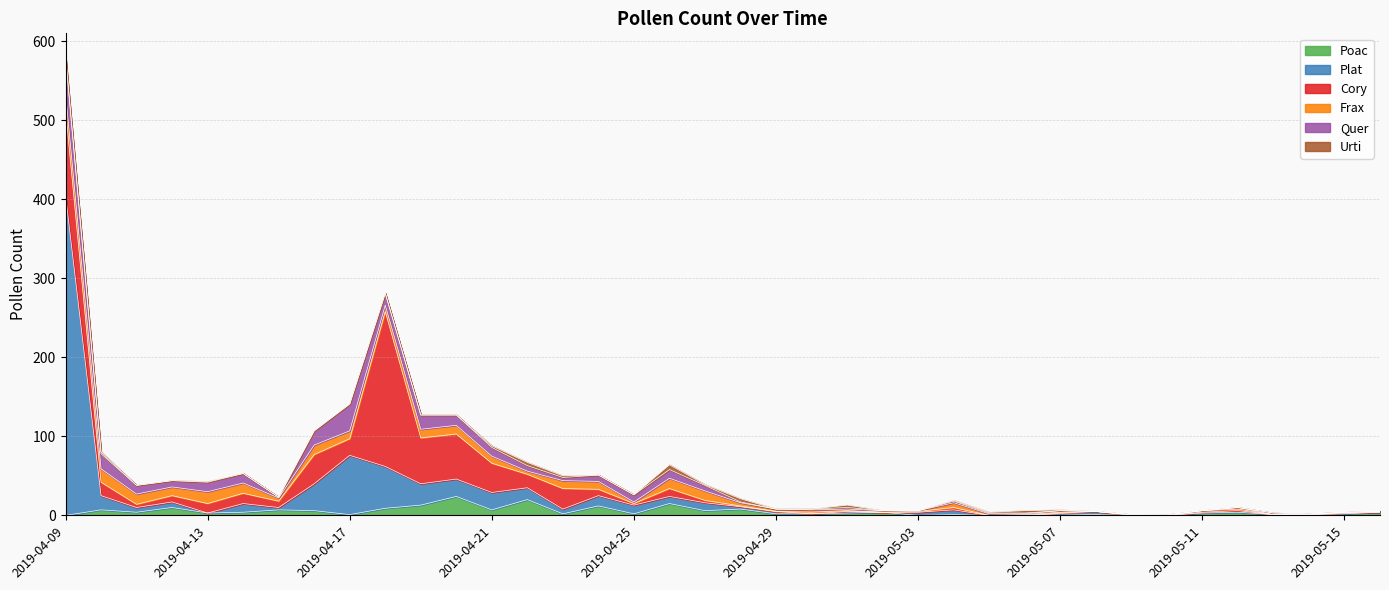

What is the value of the Frax point at the 27th from the left?

2